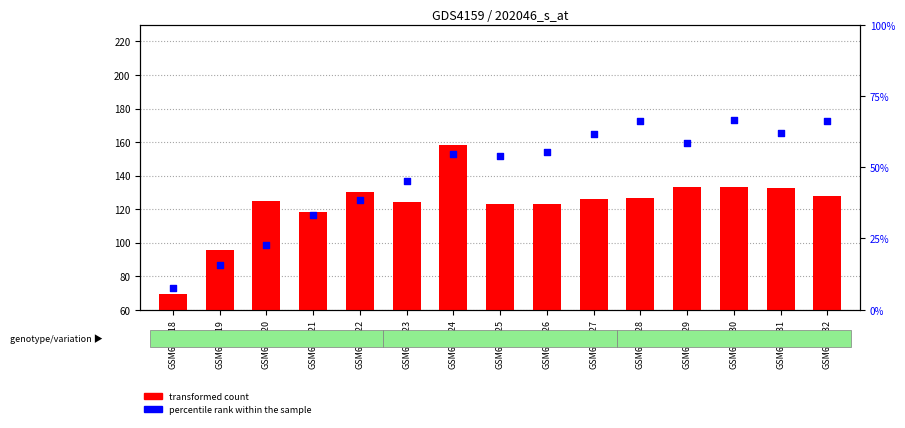

What is the total value across all series at GSM689426?

322.9